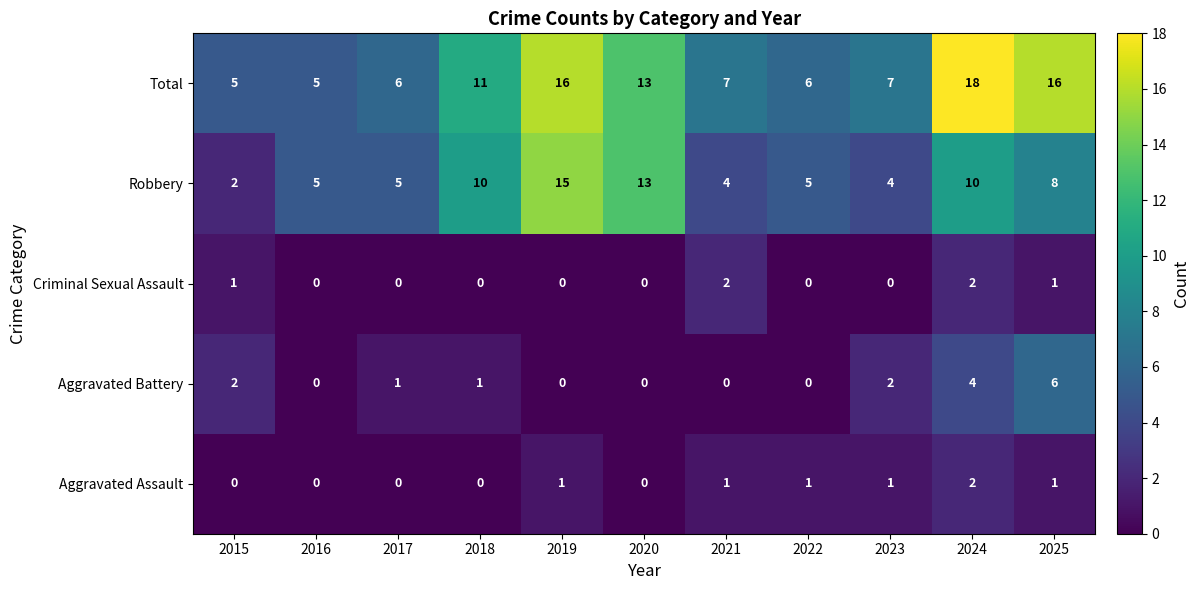

Which label corresponds to the largest value in the chart?

2024